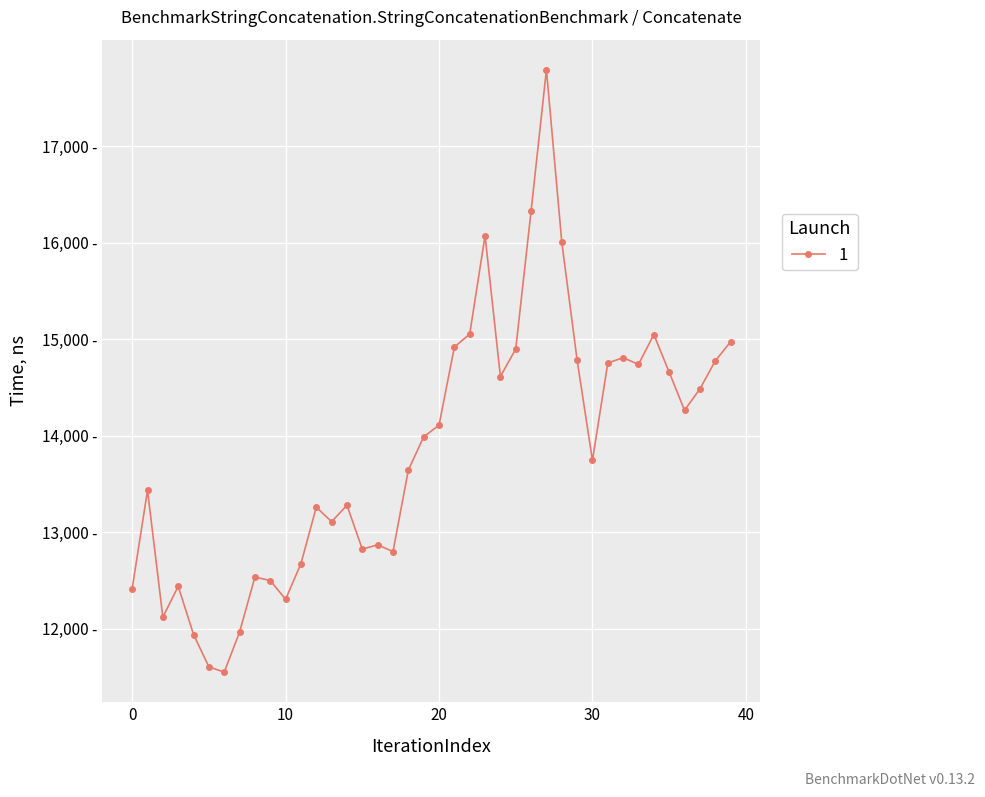

What is the maximum value shown in the chart?

17795